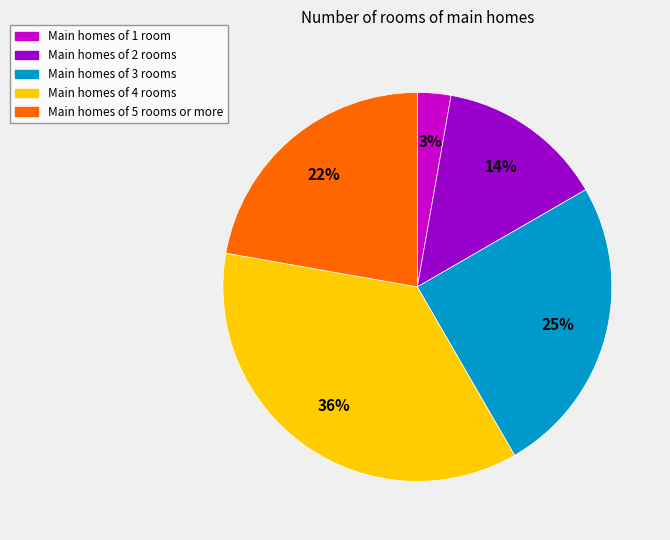

Is it true that Main homes of 2 rooms is 14% of the pie?

True